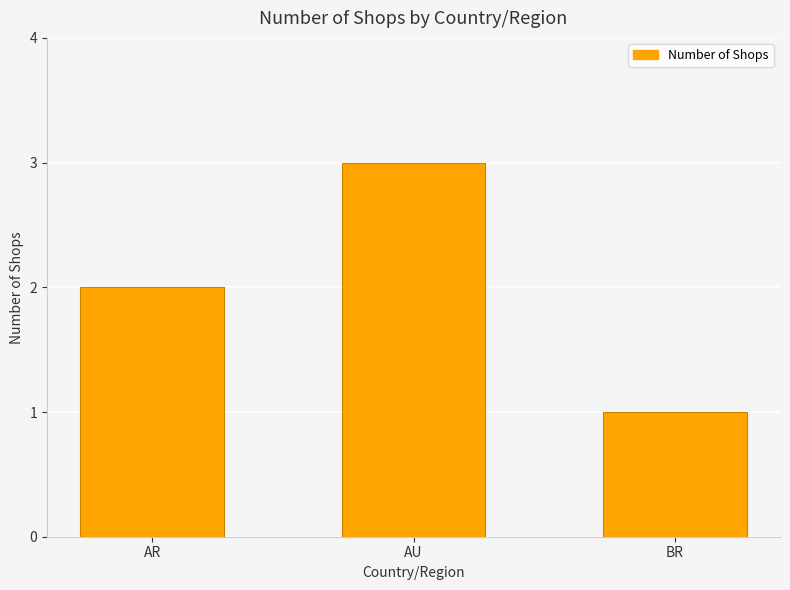

What is the smallest value displayed?

1